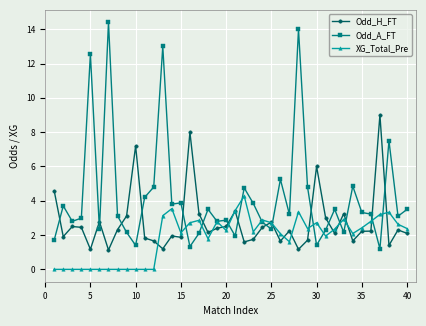

True or false: Odd_A_FT has more than 2 interior local peaks.

True